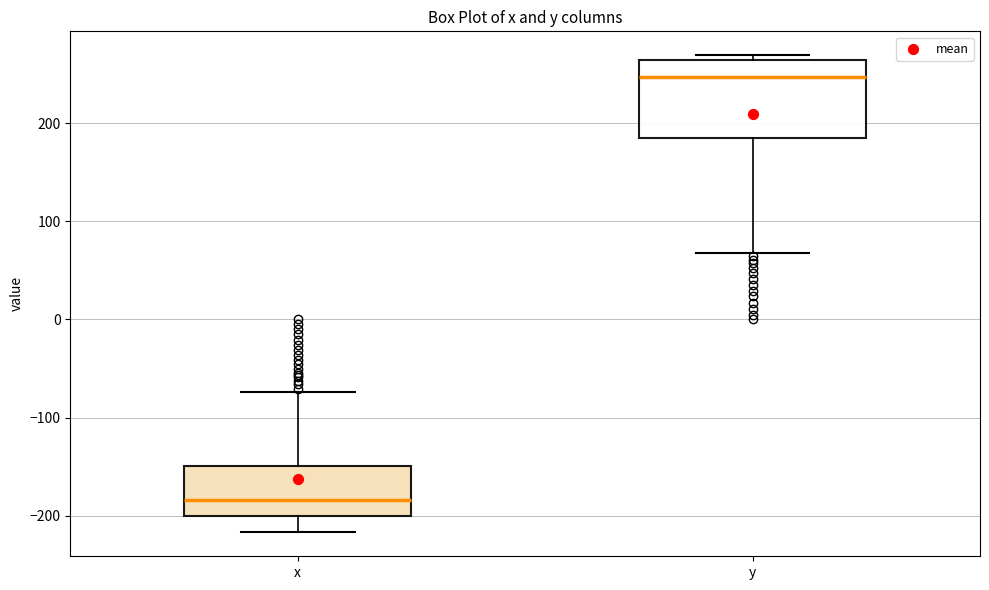

Reading left to right, transcribe this box plot: for each box, give where its median line is, the range the box spans, and where its two whiskers end, as read against the y-axis. The values are not printed on the chart, so give them approximately, as read against the axis.

x: median -180, box -200 to -150, whiskers -220 to -70
y: median 250, box 180 to 260, whiskers 70 to 270